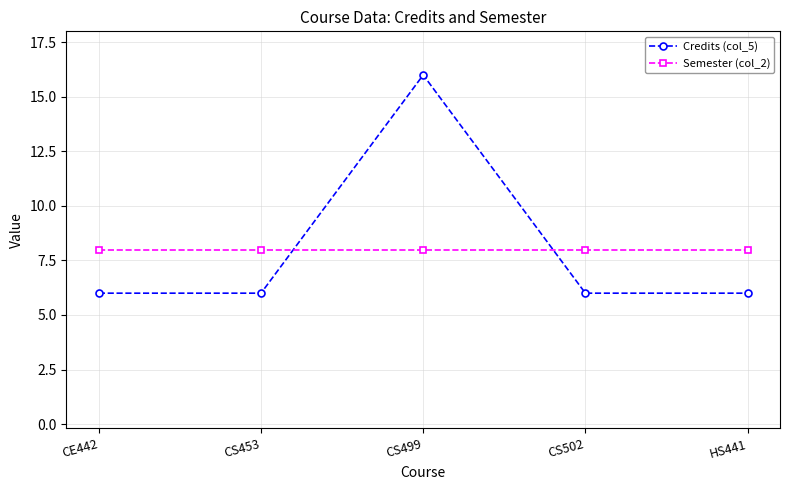

How many intersections are there between Credits (col_5) and Semester (col_2)?

2